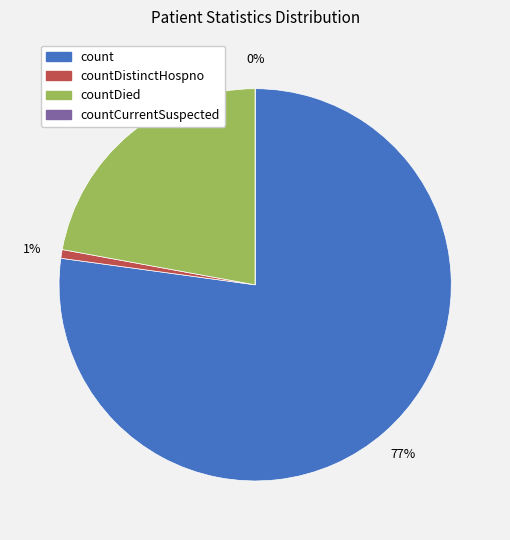

What percentage is the count slice, to the nearest percent?

77%